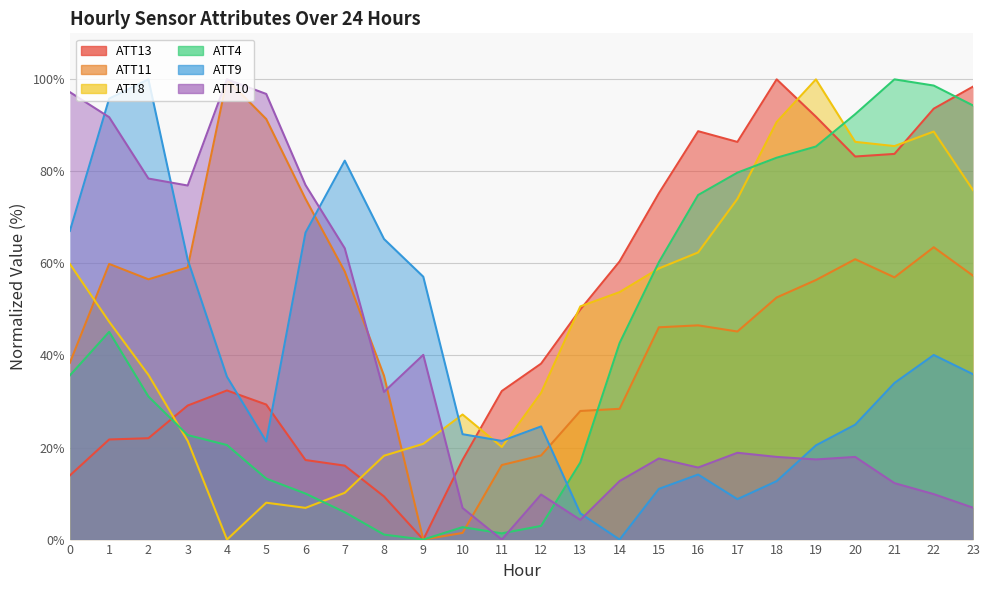

Reading left to right, what are all the values shown in this chart?

ATT4: 0=35.7	1=45.1	2=31.1	3=22.7	4=20.5	5=13.2	6=10.0	7=5.9	8=1.1	9=0.0	10=2.7	11=1.4	12=3.0	13=16.8	14=42.7	15=60.3	16=74.9	17=79.7	18=83.0	19=85.4	20=92.4	21=100.0	22=98.6	23=94.3
ATT8: 0=59.9	1=47.3	2=35.8	3=21.4	4=0.0	5=8.0	6=6.9	7=10.2	8=18.2	9=20.8	10=27.2	11=20.1	12=31.9	13=50.7	14=53.8	15=58.9	16=62.4	17=74.0	18=90.7	19=100.0	20=86.4	21=85.5	22=88.7	23=75.9
ATT9: 0=67.1	1=95.8	2=100.0	3=60.8	4=35.4	5=21.3	6=66.7	7=82.3	8=65.3	9=57.1	10=22.9	11=21.4	12=24.6	13=5.7	14=0.0	15=11.0	16=14.1	17=8.8	18=12.7	19=20.5	20=25.0	21=34.0	22=40.1	23=35.9
ATT10: 0=97.2	1=91.8	2=78.4	3=76.9	4=100.0	5=96.8	6=77.0	7=63.3	8=32.1	9=40.1	10=6.9	11=0.0	12=9.8	13=4.3	14=12.7	15=17.6	16=15.7	17=18.9	18=18.0	19=17.4	20=18.0	21=12.3	22=9.9	23=6.9
ATT11: 0=38.4	1=59.9	2=56.6	3=59.1	4=100.0	5=91.4	6=74.0	7=58.3	8=35.6	9=0.0	10=1.4	11=16.2	12=18.3	13=27.9	14=28.4	15=46.1	16=46.5	17=45.2	18=52.6	19=56.4	20=60.9	21=57.0	22=63.5	23=57.3
ATT13: 0=13.9	1=21.7	2=22.0	3=29.1	4=32.4	5=29.3	6=17.3	7=16.1	8=9.4	9=0.0	10=17.3	11=32.3	12=38.2	13=50.0	14=60.4	15=75.2	16=88.7	17=86.4	18=100.0	19=91.9	20=83.2	21=83.8	22=93.6	23=98.4